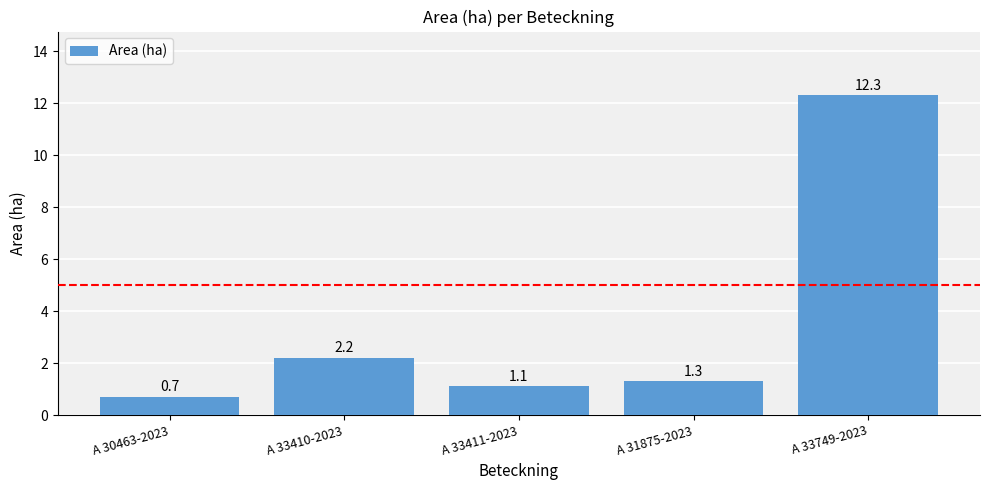

List the labels in order of value, largest first.

A 33749-2023, A 33410-2023, A 31875-2023, A 33411-2023, A 30463-2023